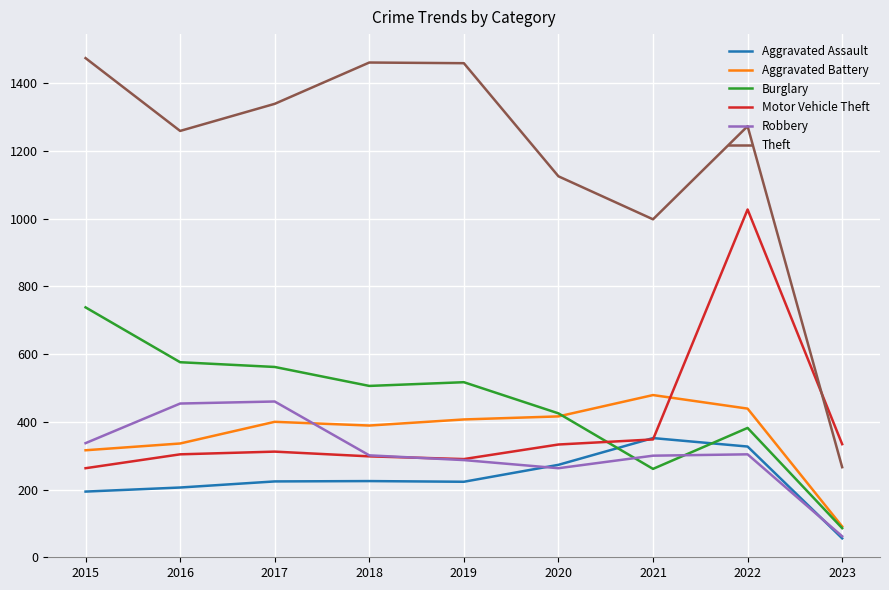

True or false: Theft and Burglary intersect in this chart.

False